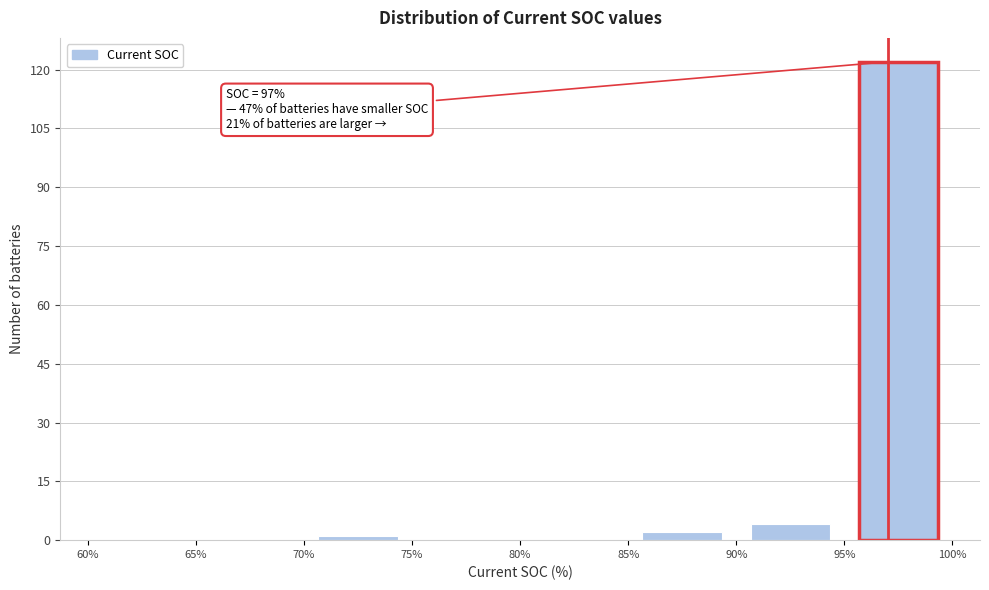

Which range on the x-axis has the tallest bar?

95% to 100%